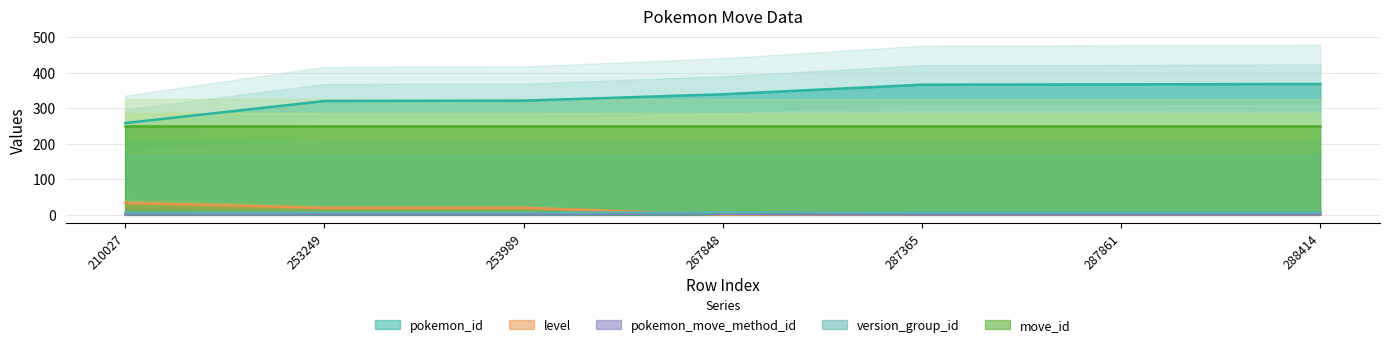

The pokemon_id series shows 366 at 287365. True or false?

True